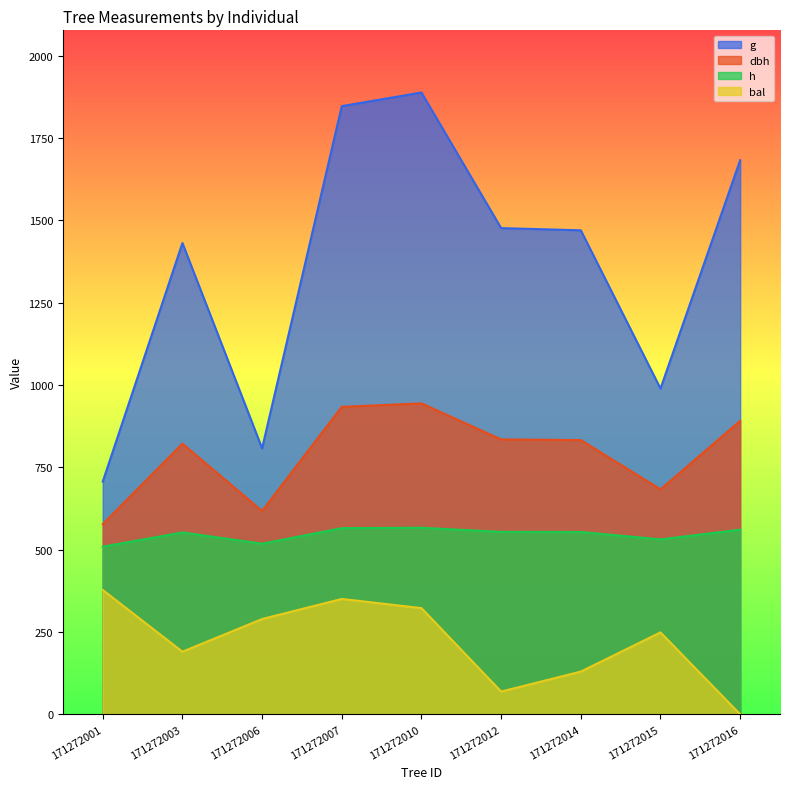

Where is the first local maximum for g?

171272003